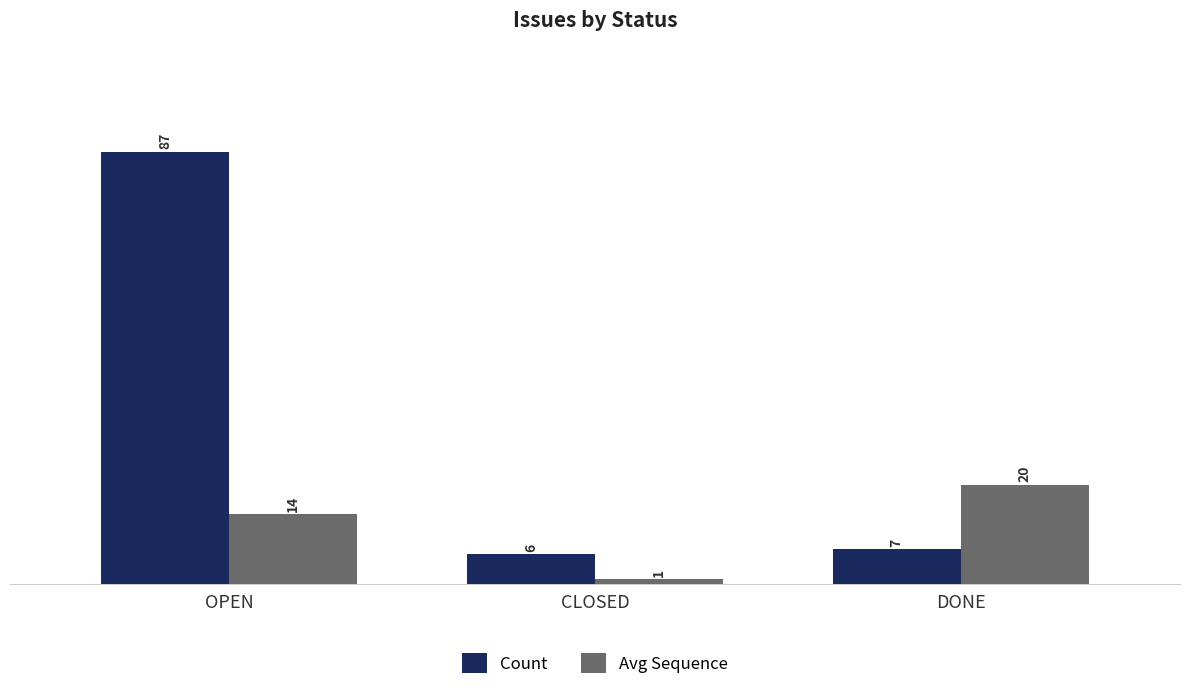

Which series changed the most between OPEN and CLOSED?

Count